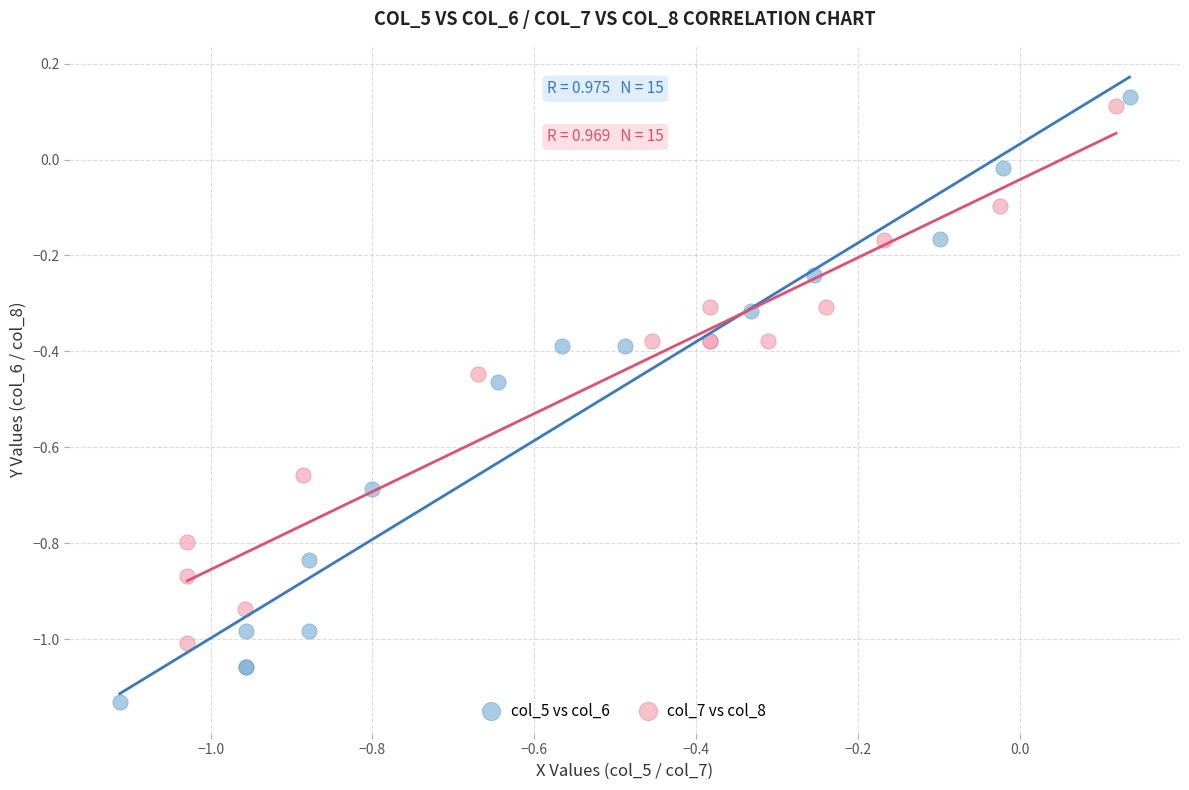

What are all the series names shown in the legend?

col_5 vs col_6, col_7 vs col_8